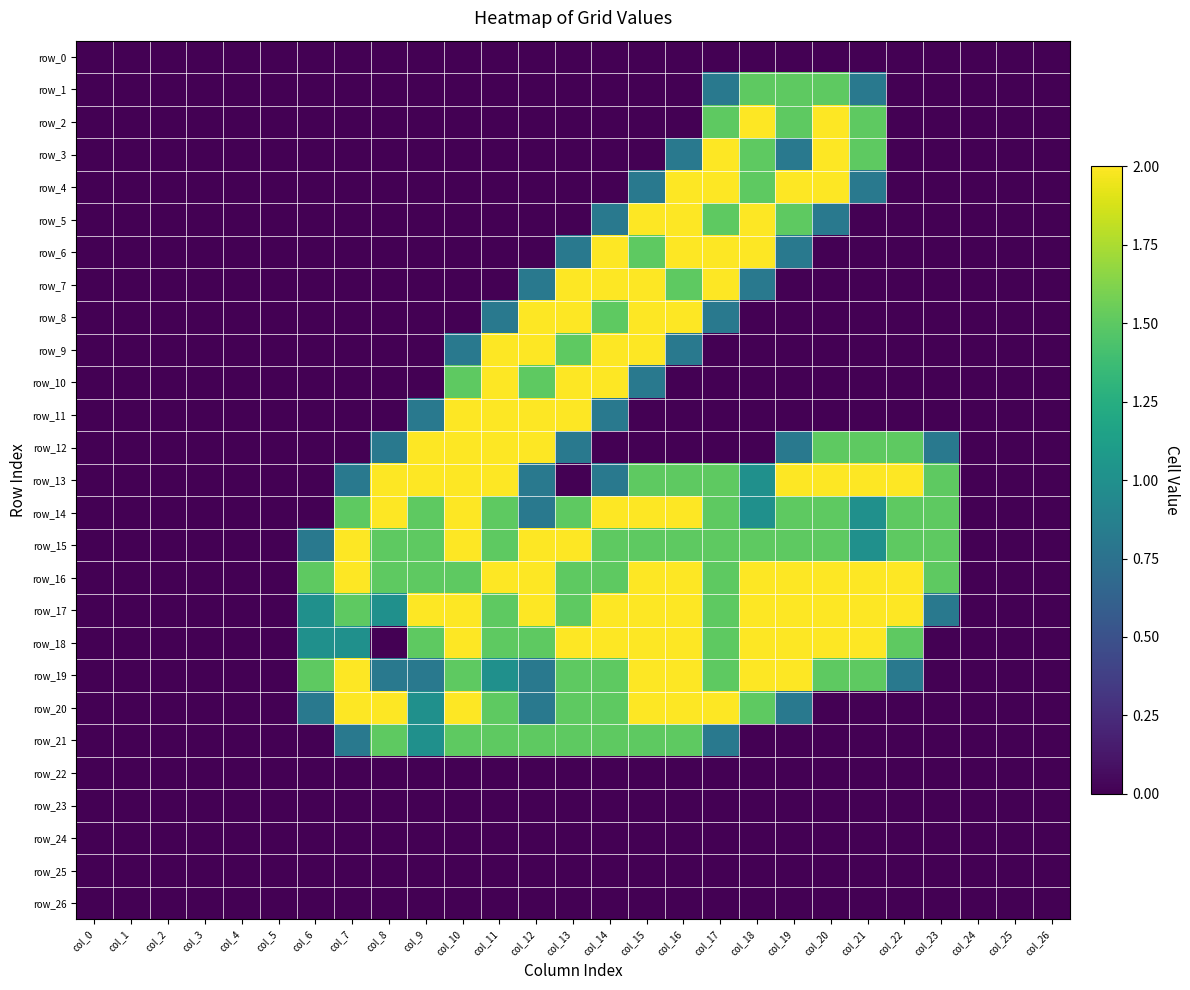

Rank the series at col_5 from lowest to highest value.

row_0, row_1, row_2, row_3, row_4, row_5, row_6, row_7, row_8, row_9, row_10, row_11, row_12, row_13, row_14, row_15, row_16, row_17, row_18, row_19, row_20, row_21, row_22, row_23, row_24, row_25, row_26